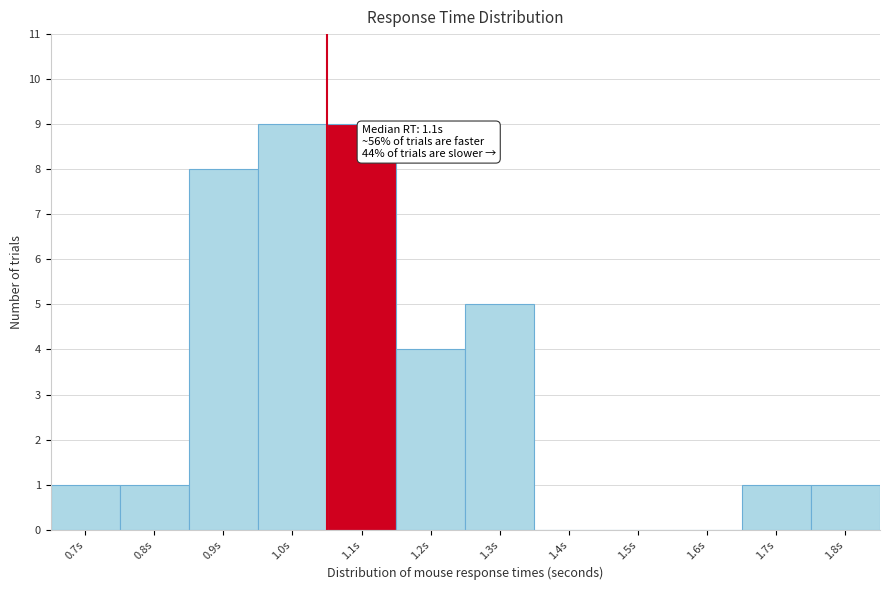

Reading left to right, what are all the values shown in this chart?

0.7s=1	0.8s=1	0.9s=8	1.0s=9	1.1s=9	1.2s=4	1.3s=5	1.4s=0	1.5s=0	1.6s=0	1.7s=1	1.8s=1